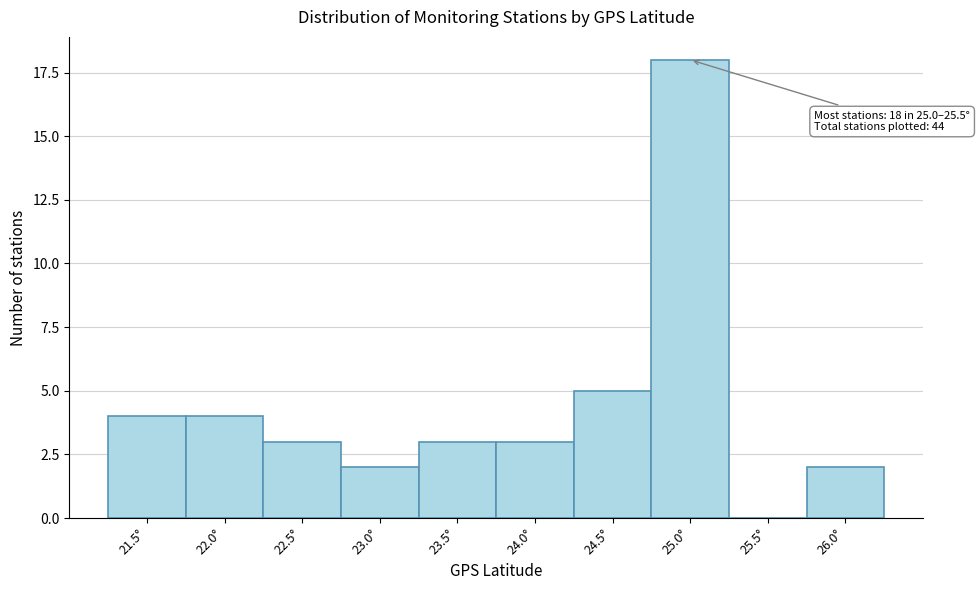

Reading right to left, extract all data points from this chart.

26.0°=2	25.5°=0	25.0°=18	24.5°=5	24.0°=3	23.5°=3	23.0°=2	22.5°=3	22.0°=4	21.5°=4